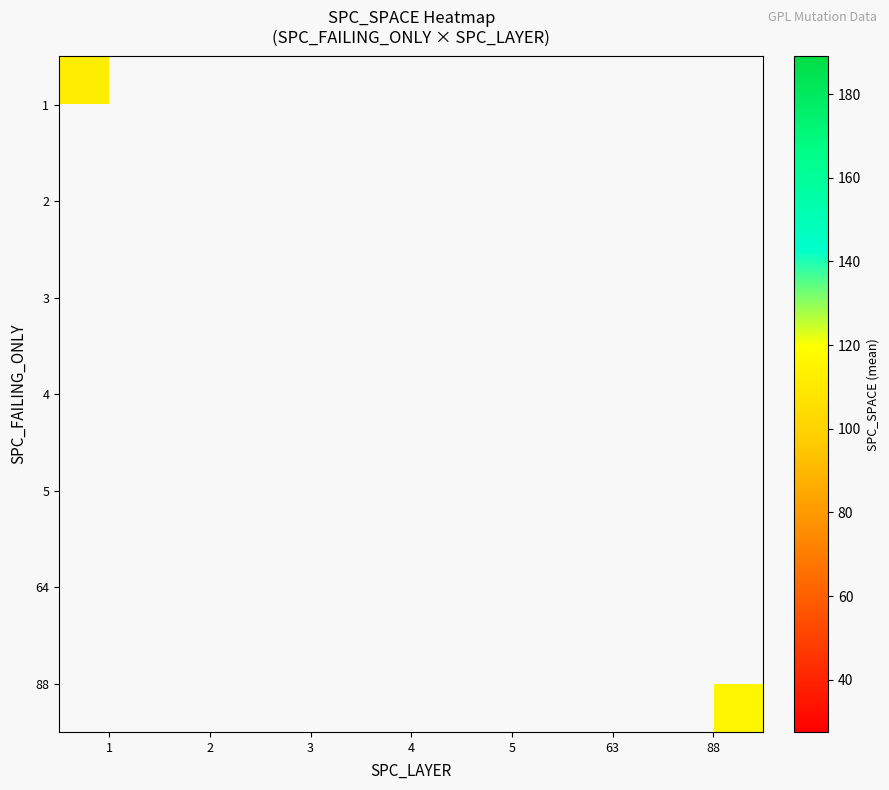

Rank the series by their average value, from highest to lowest.

1, 2, 3, 4, 5, 64, 88